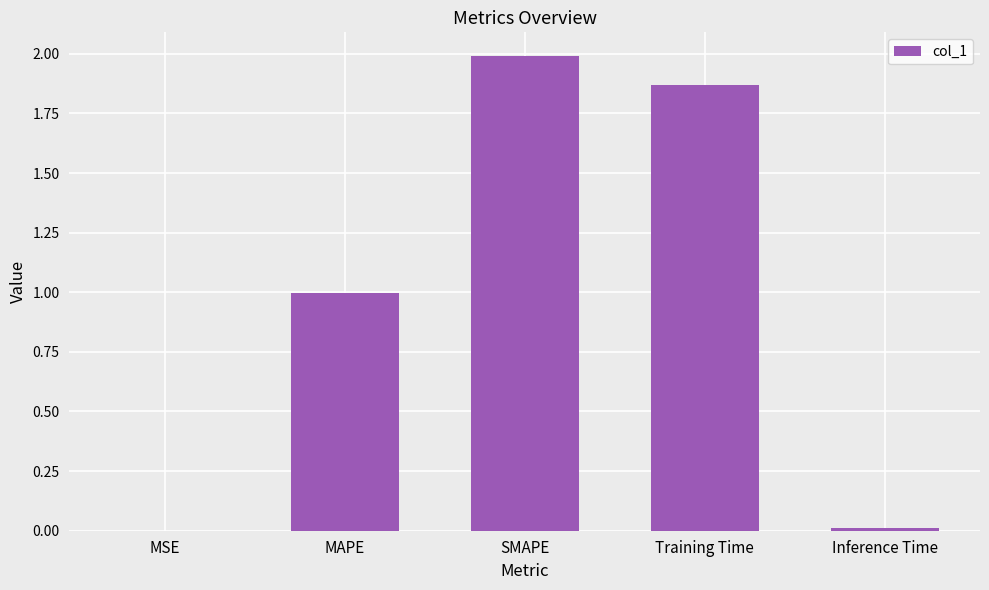

What is the sum of all values?

4.9